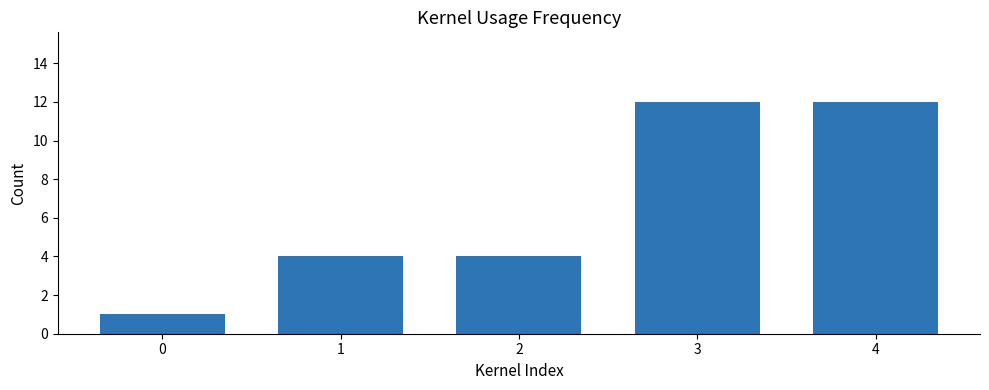

What is the greatest value displayed?

12